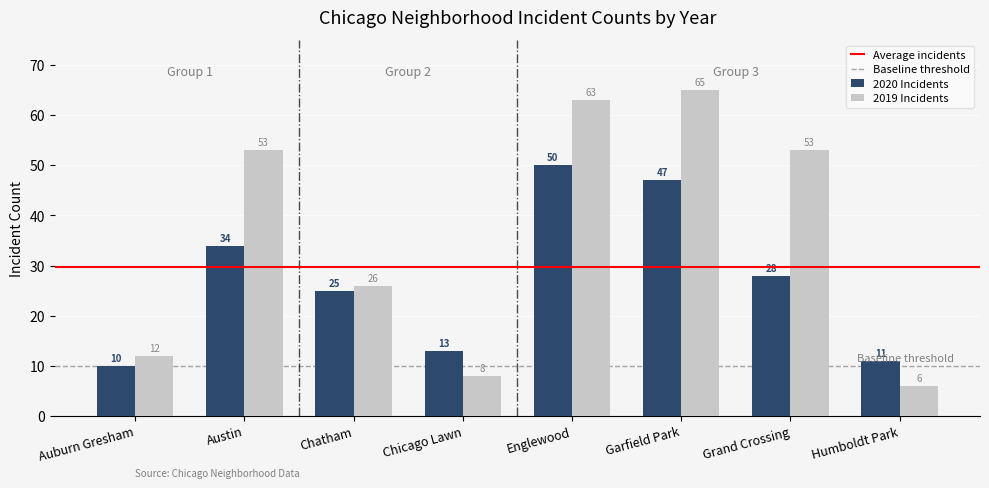

Are the bars horizontal?

No